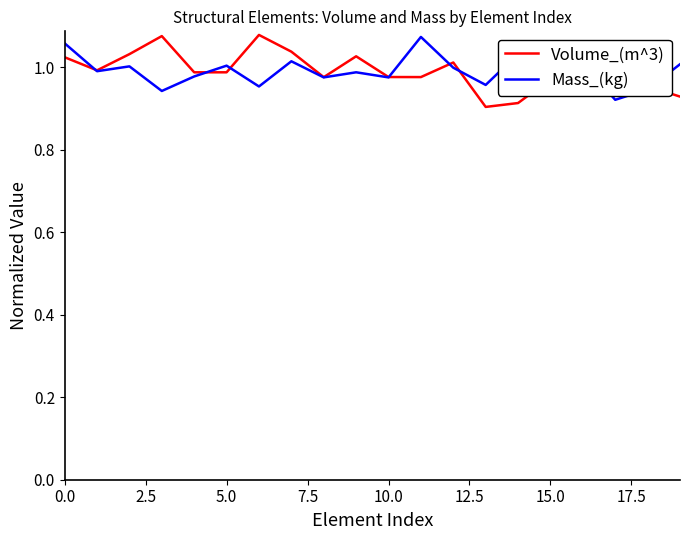

List the series in order of their overall mean, lowest first.

Mass_(kg), Volume_(m^3)